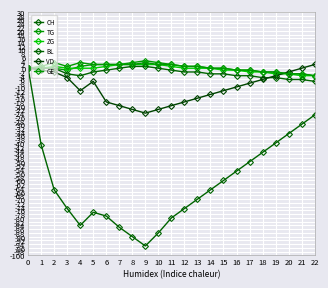

At which label is VD closest to -11?

4